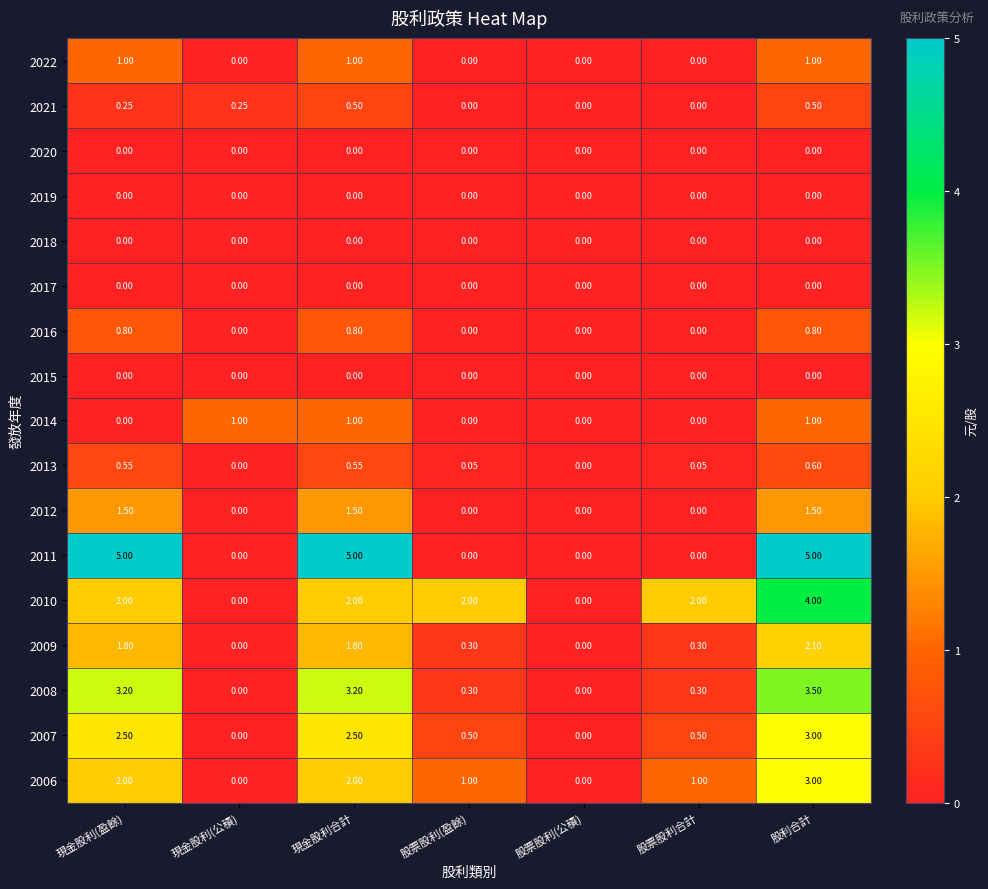

How many data points does each series have?

7